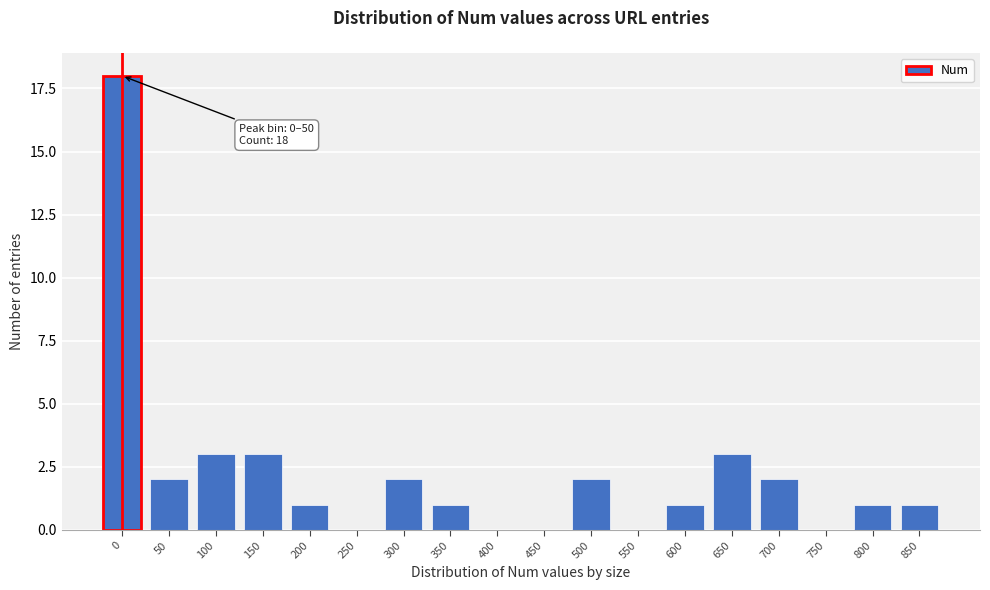

Reading left to right, transcribe all the data shown in this chart.

0=18	50=2	100=3	150=3	200=1	250=0	300=2	350=1	400=0	450=0	500=2	550=0	600=1	650=3	700=2	750=0	800=1	850=1